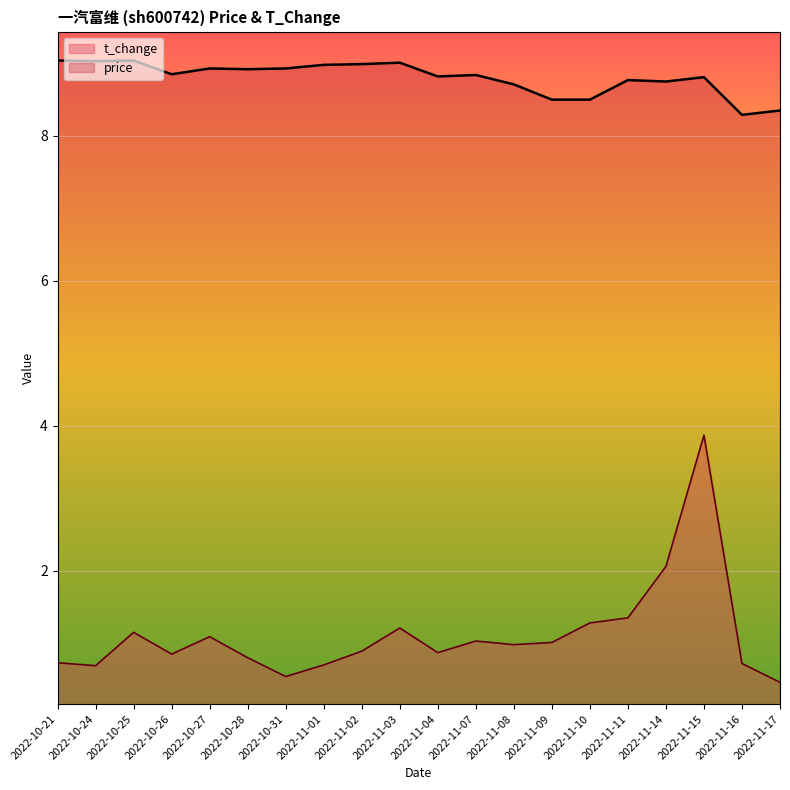

What are all the series names shown in the legend?

t_change, price